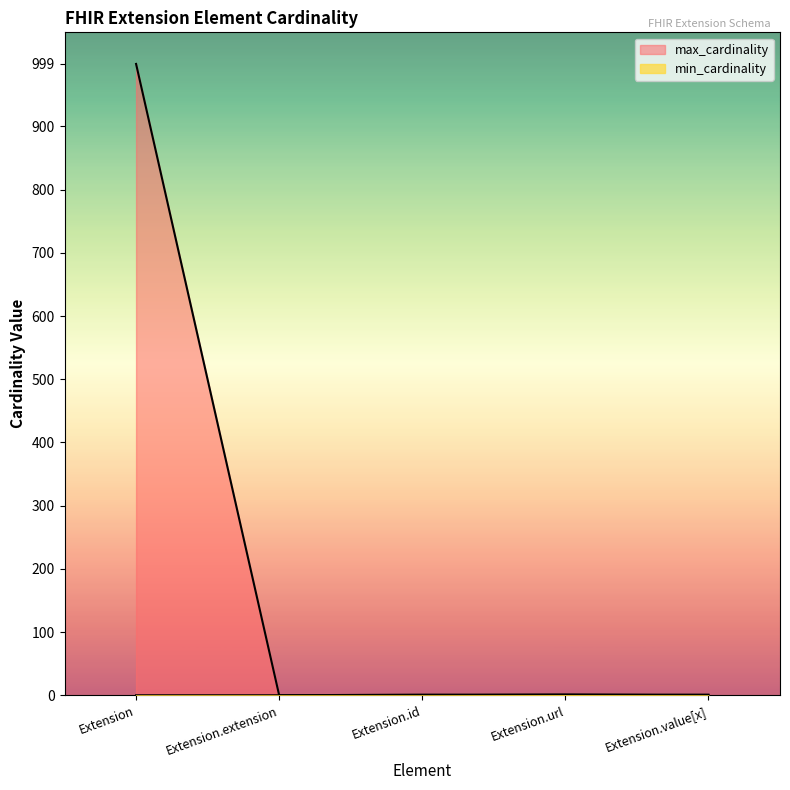

Reading left to right, list all the values displayed in this chart.

min_cardinality: Extension=0	Extension.extension=0	Extension.id=0	Extension.url=1	Extension.value[x]=0
max_cardinality: Extension=999	Extension.extension=0	Extension.id=1	Extension.url=1	Extension.value[x]=1